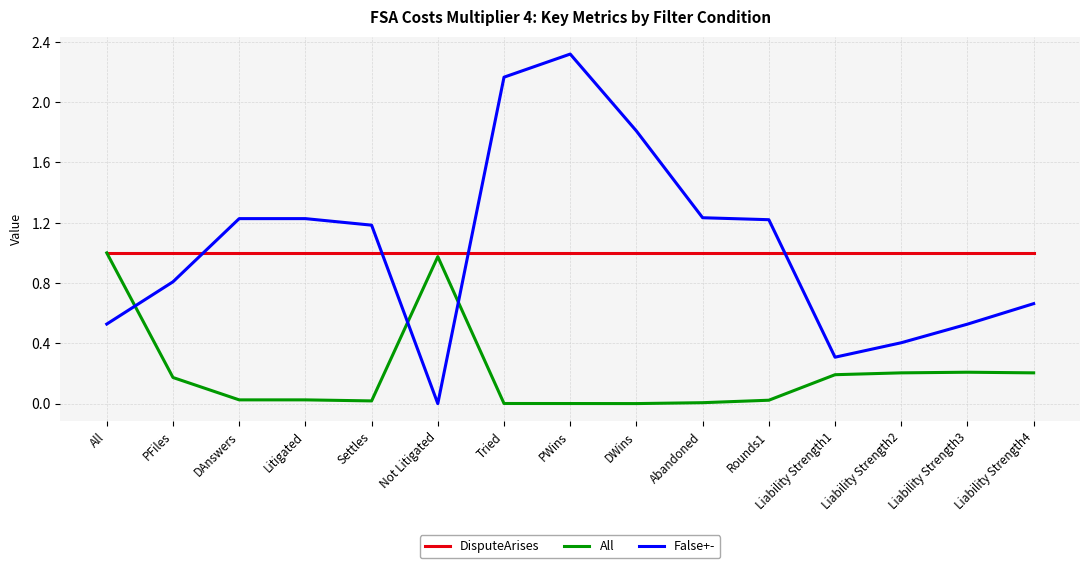

Between which two adjacent categories do False+- and DisputeArises first intersect?

PFiles and DAnswers